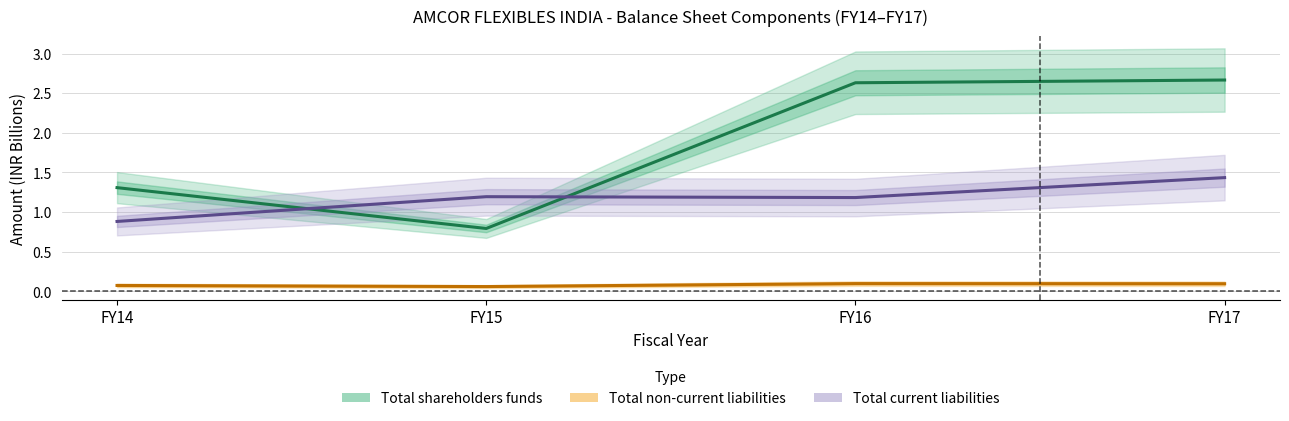

Which series changed the most between FY14 and FY17?

Total shareholders funds